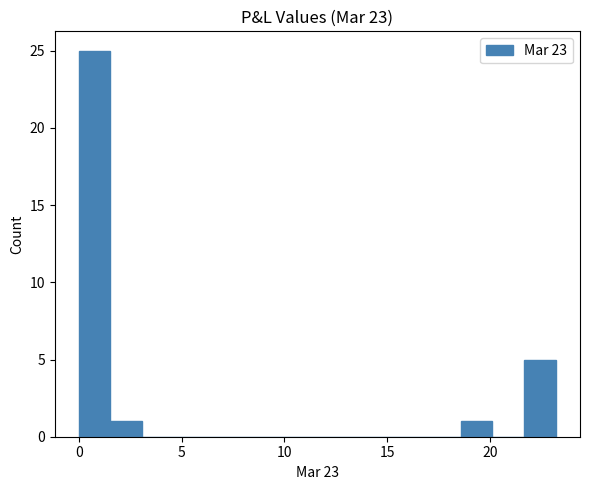

Around what value on the x-axis is the tallest bar? Give the approximate position of its centre, as read against the axis.

1.0